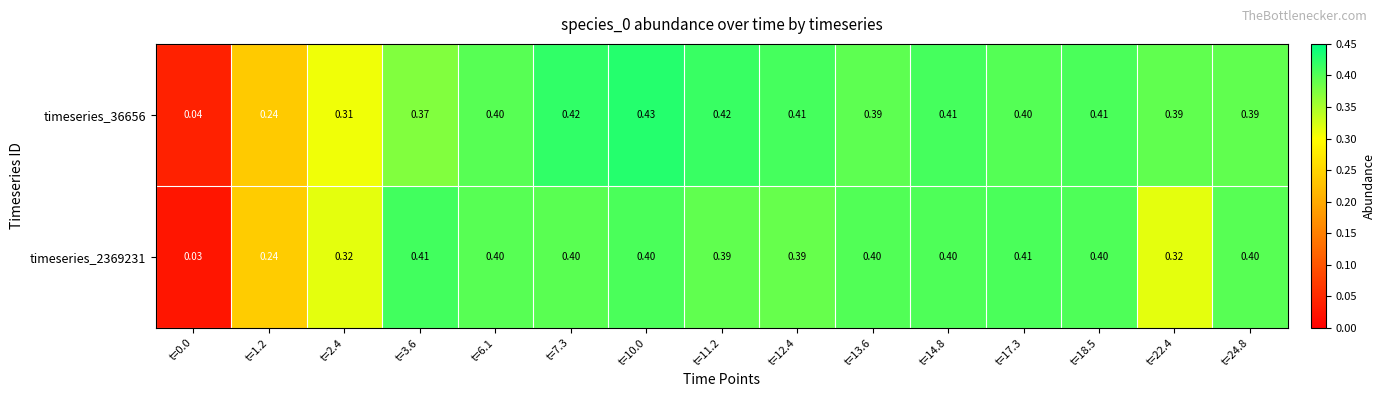

Is the value of timeseries_36656 at t=13.6 greater than the value of timeseries_2369231 at t=24.8?

No